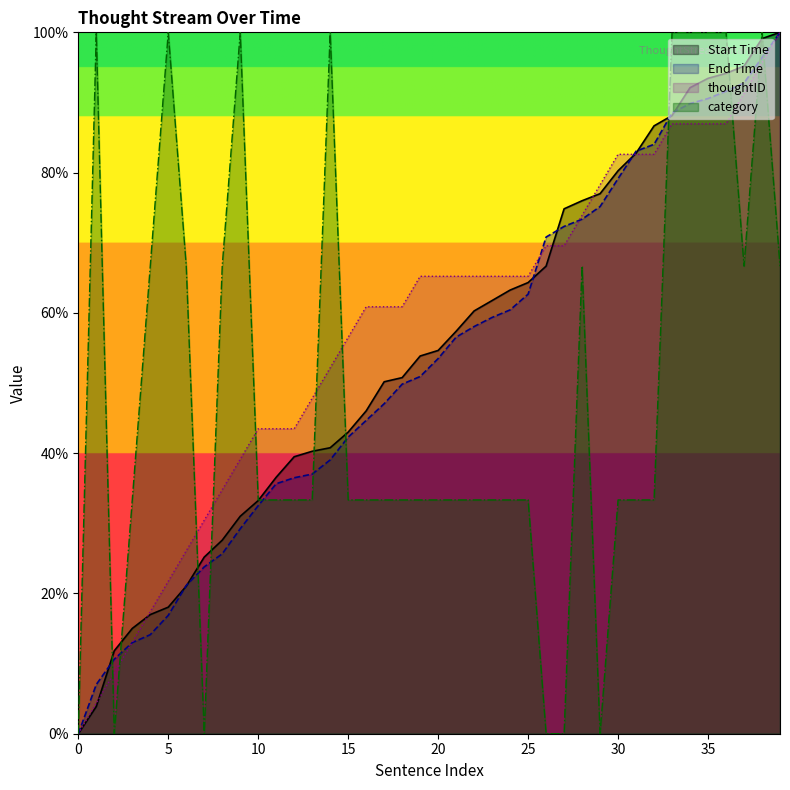

Does the chart display data point markers on the line(s)?

No